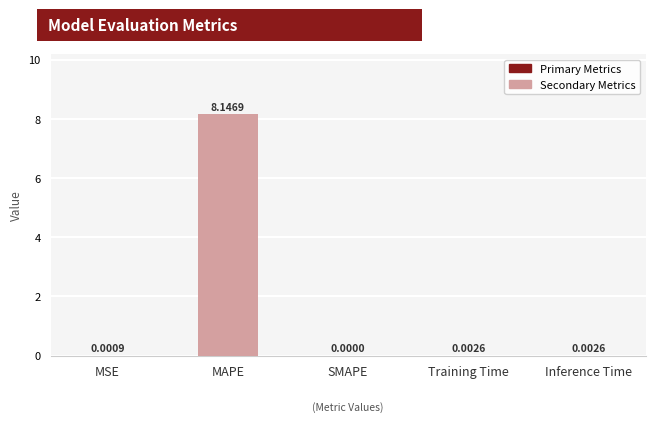

At which category does the chart reach its peak across all series?

MAPE